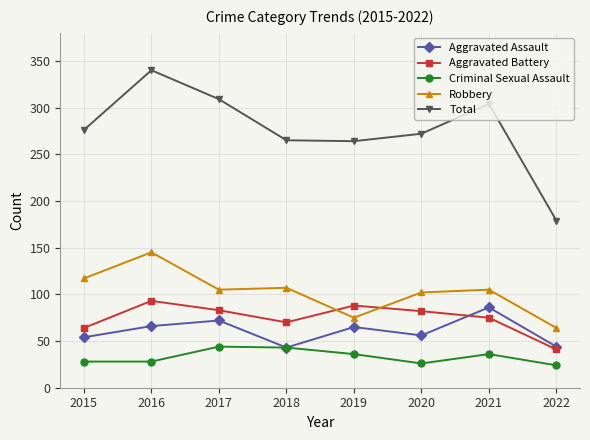

What is the difference between the second highest and second lowest values in the Aggravated Assault series?

28